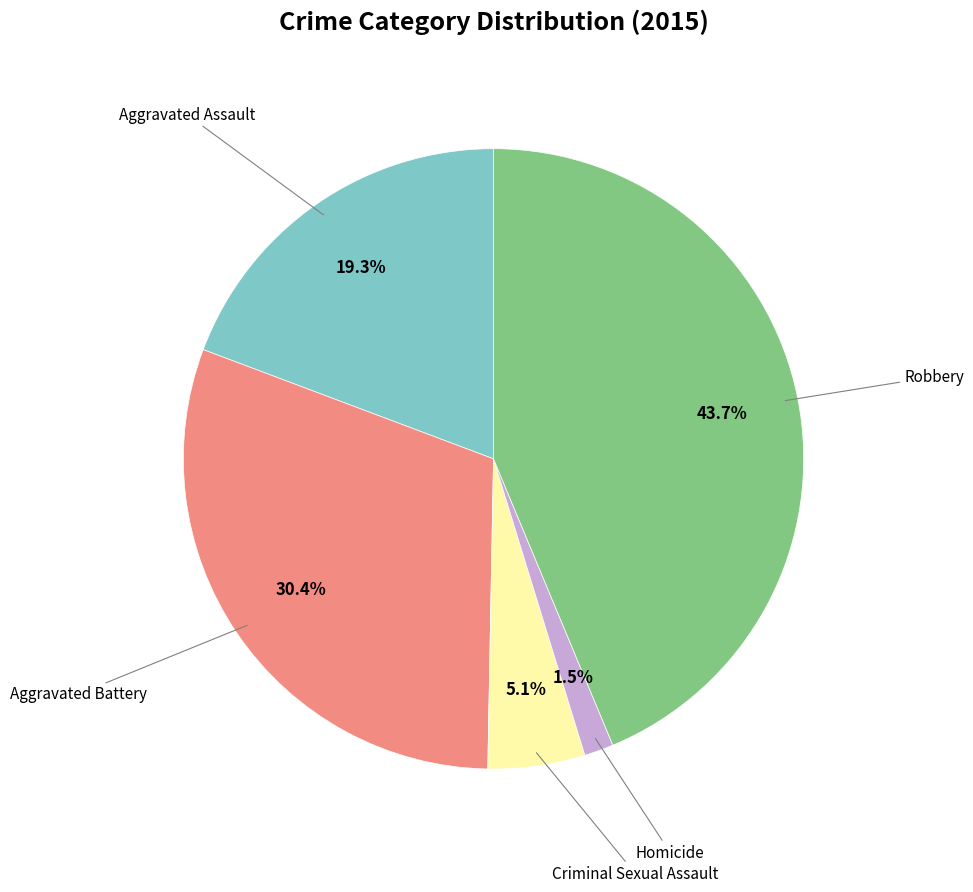

Is there a majority slice in this chart?

No